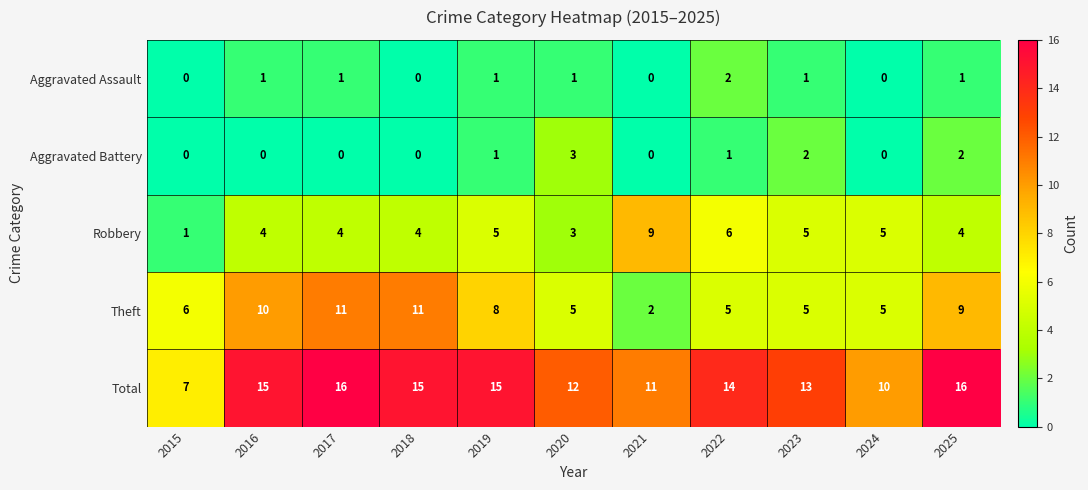

The Aggravated Battery series shows 0 at 2015. True or false?

True